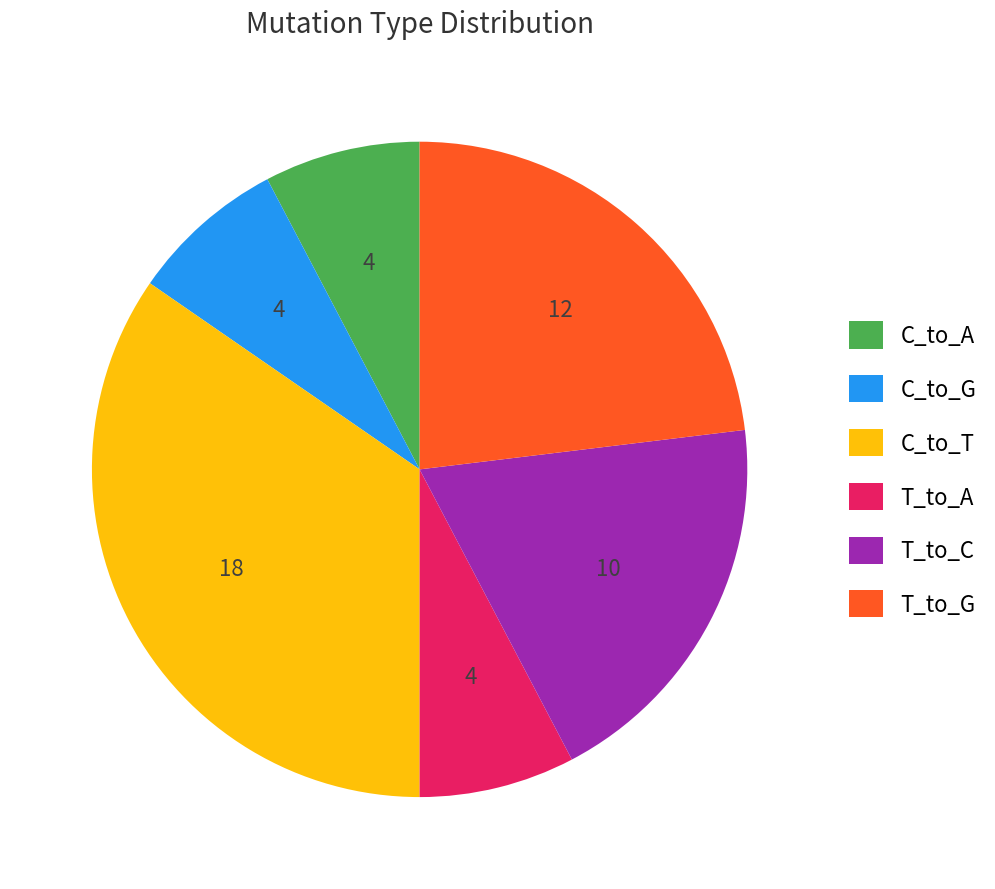

Which category has the biggest portion of the pie?

C_to_T